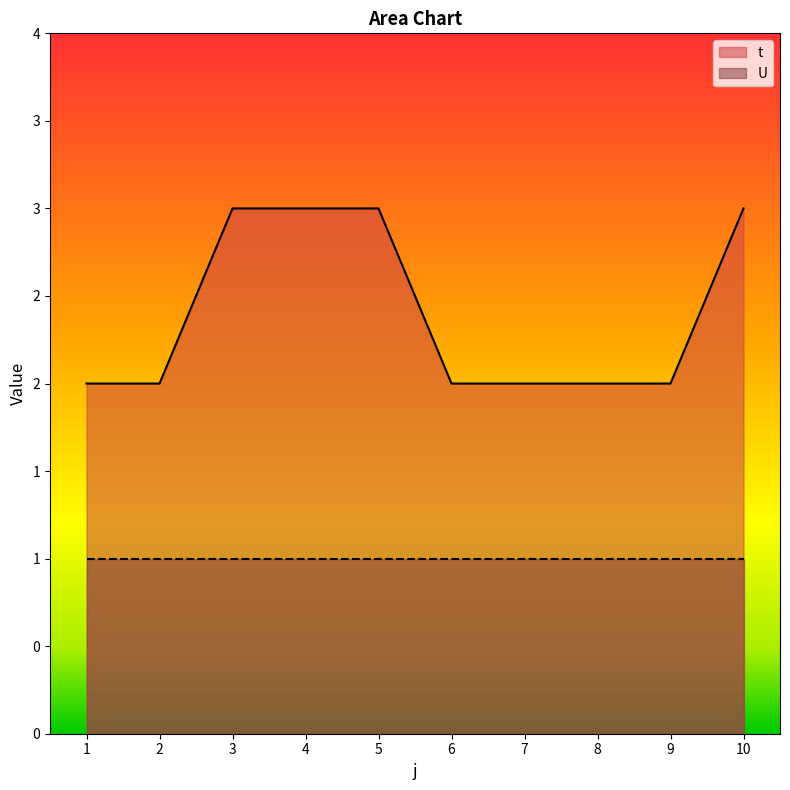

True or false: the data shows 2 at 2.

True